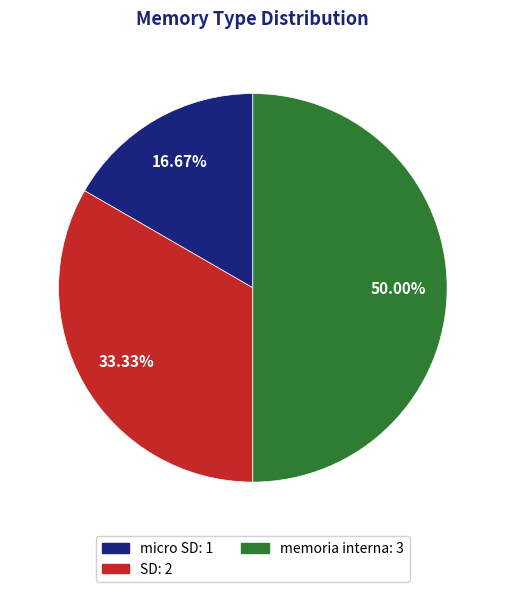

To the nearest percent, what percentage of the pie is memoria interna?

50%